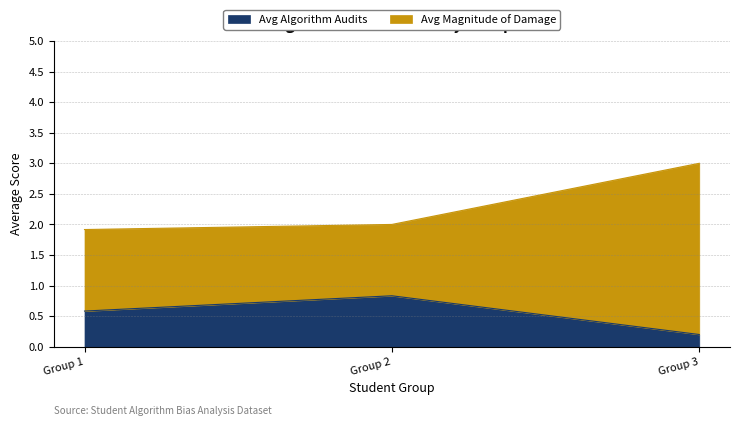

Which series has the largest range (max minus min)?

Avg Magnitude of Damage